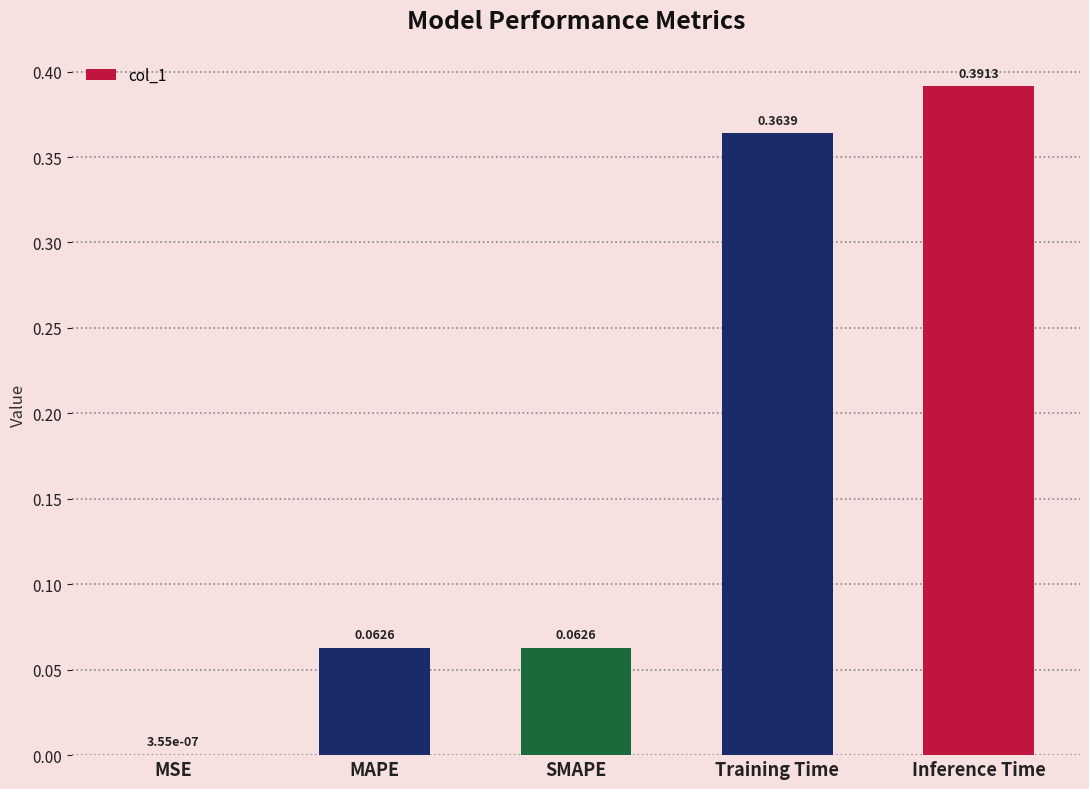

What is the change in value from MAPE to Training Time?

+0.3